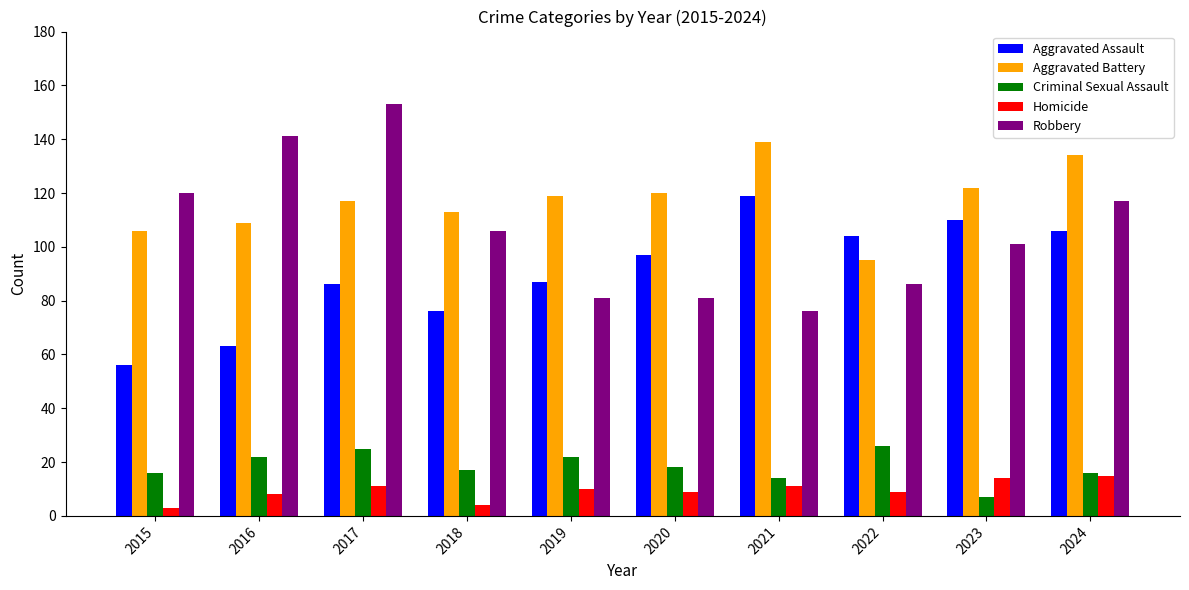

What is the approximate value of Robbery at 2020?

81